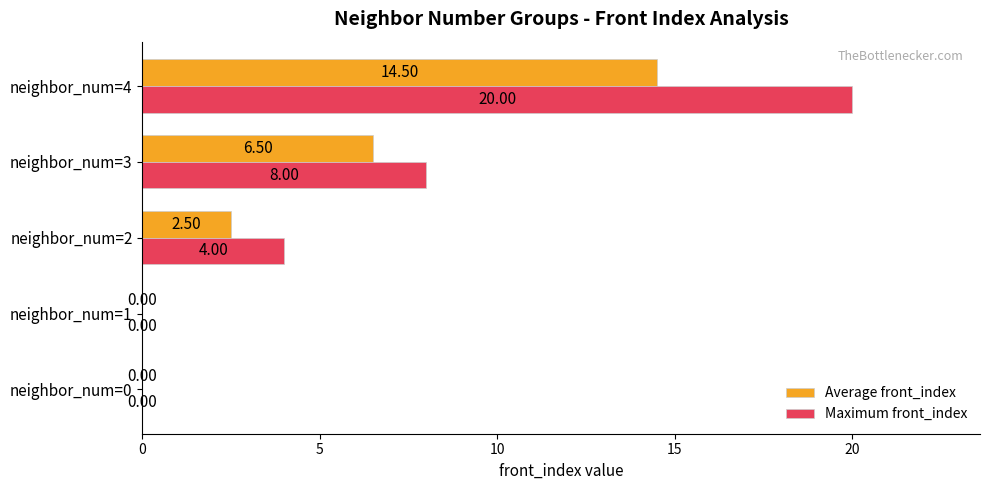

Which series has the largest range (max minus min)?

Maximum front_index